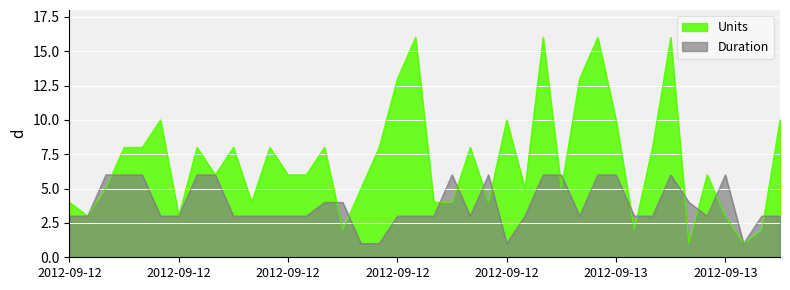

What are all the series names shown in the legend?

Units, Duration